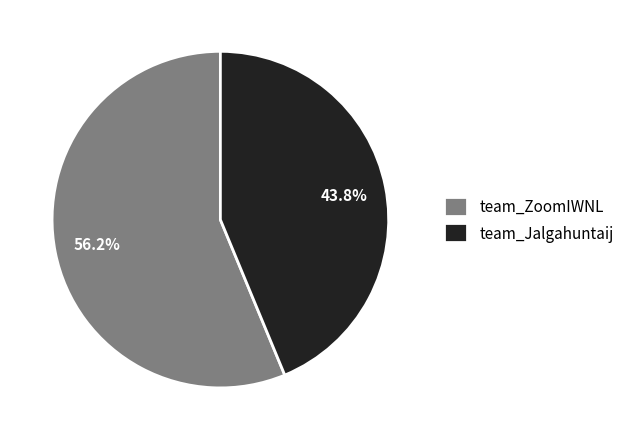

To the nearest percent, what portion does team_Jalgahuntaij represent?

44%